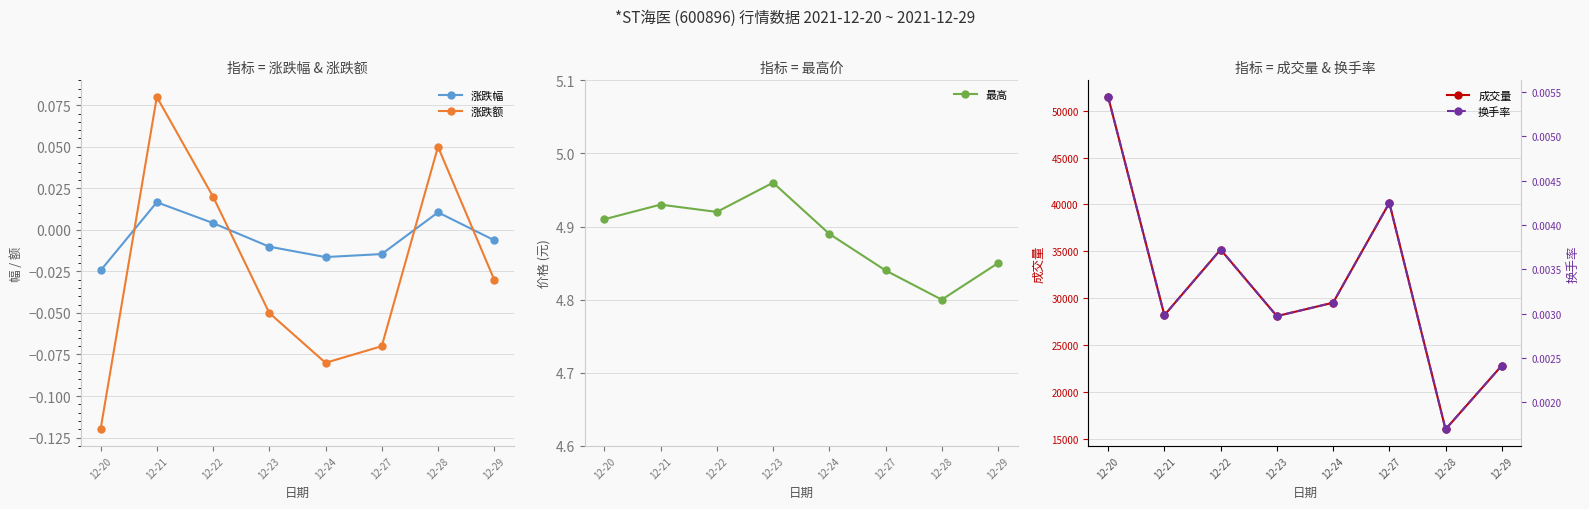

How many interior local peaks does the 成交量 series have?

2